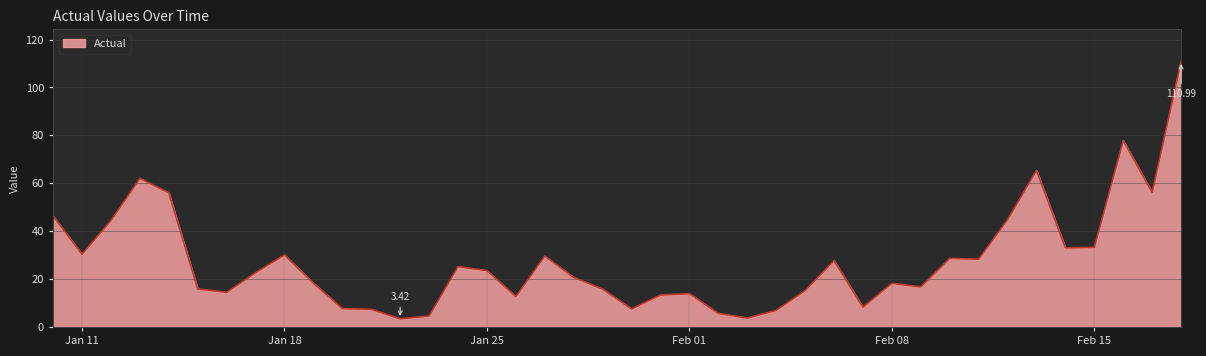

What is the maximum value shown in the chart?

111.0